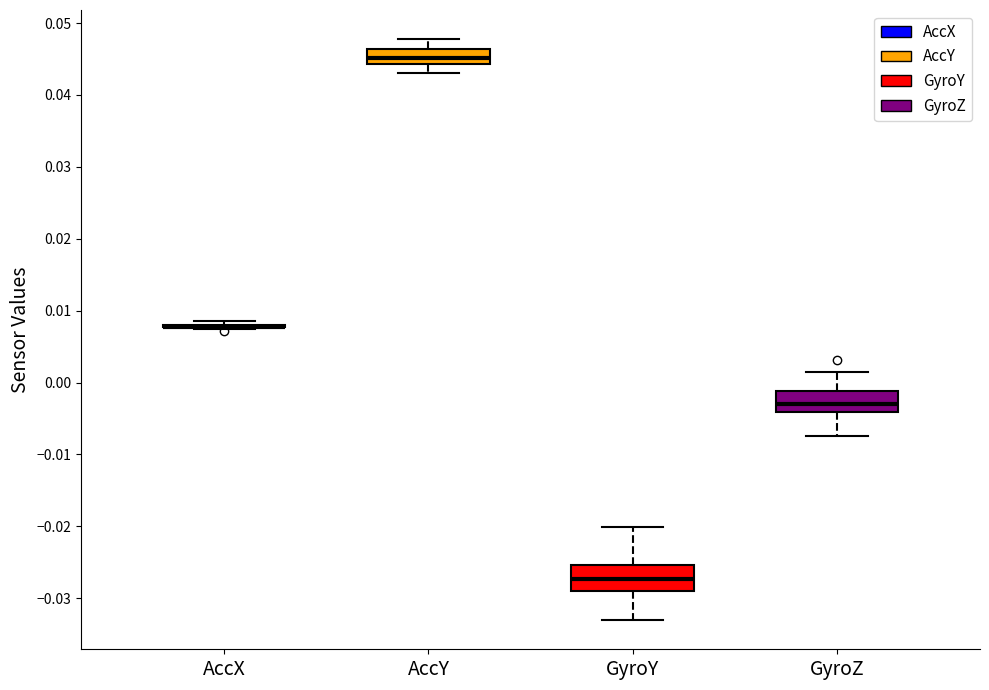

Reading left to right, read every box against the y-axis: the position of its median line, the range the box covers, and the ends of its whiskers. The values are not printed on the chart, so give them approximately, as read against the axis.

AccX: box collapsed to a line at 0.008, whiskers 0.007 to 0.009
AccY: median 0.045, box 0.044 to 0.046, whiskers 0.043 to 0.048
GyroY: median -0.027, box -0.029 to -0.025, whiskers -0.033 to -0.020
GyroZ: median -0.003, box -0.004 to -0.001, whiskers -0.007 to 0.002